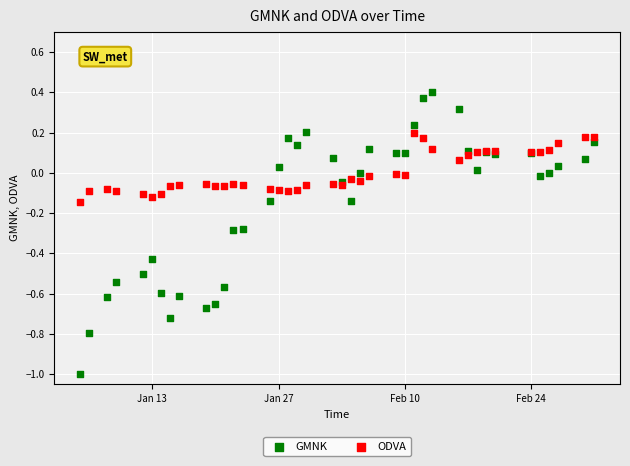

Which series contains the highest Y value?

GMNK